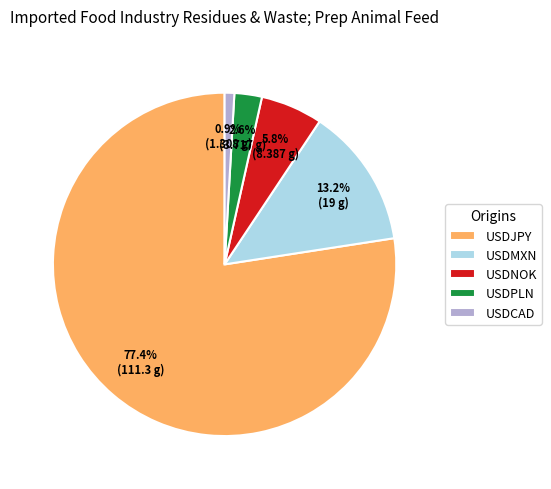

What is the largest slice in the pie chart?

USDJPY